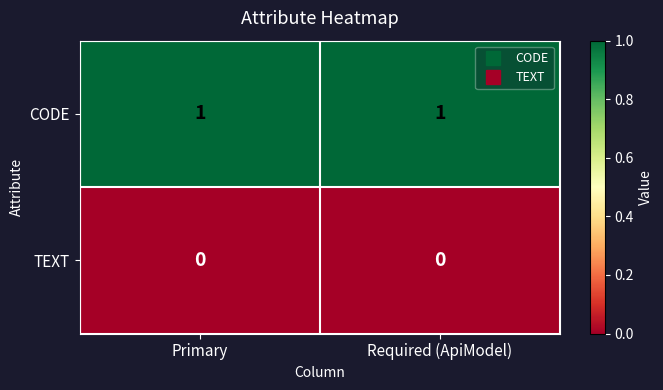

Rank the series by their average value, from lowest to highest.

TEXT, CODE